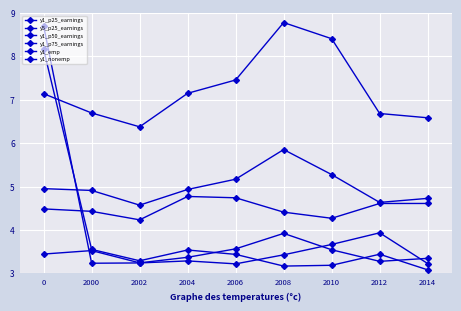

What value does the y5_p25_earnings series have at 2002?

4.2